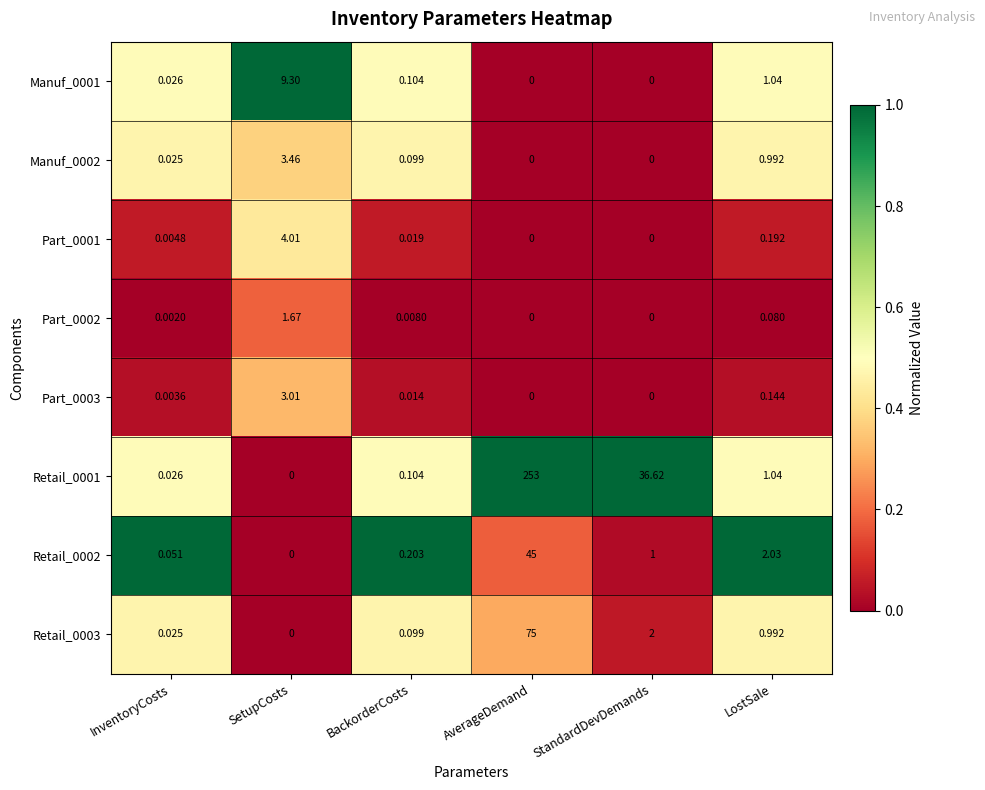

What is the total value across all series at StandardDevDemands?

39.6